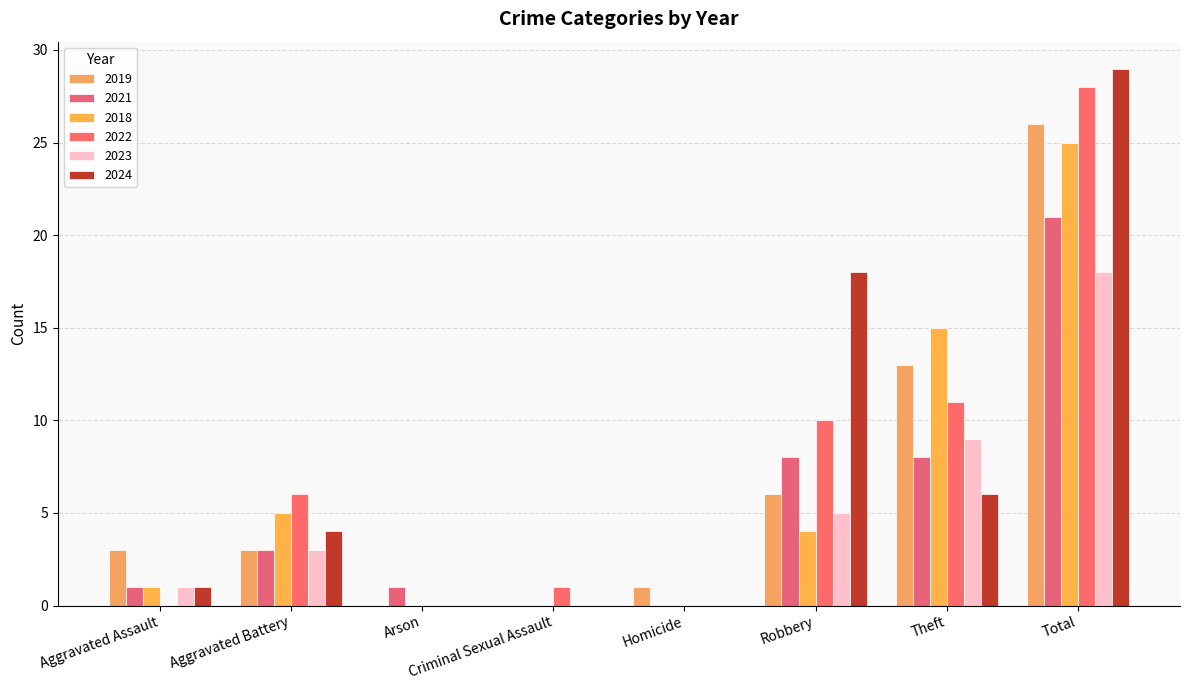

At which category is the sum across all series the highest?

Total